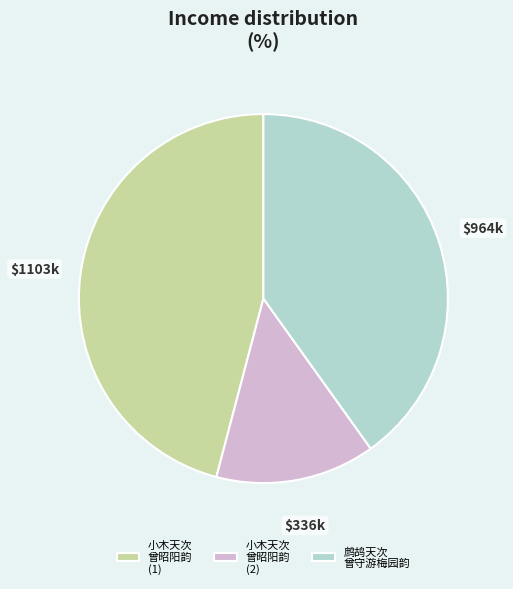

Do 小木天次 曾昭阳韵 (2) and 小木天次 曾昭阳韵 (1) together represent more than half of the pie?

Yes